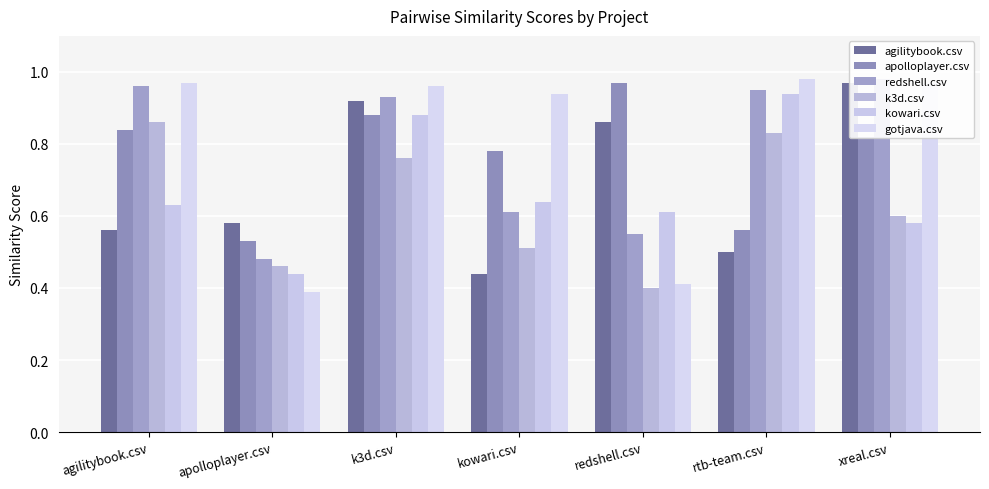

What is the label of the 7th bar from the right?

agilitybook.csv